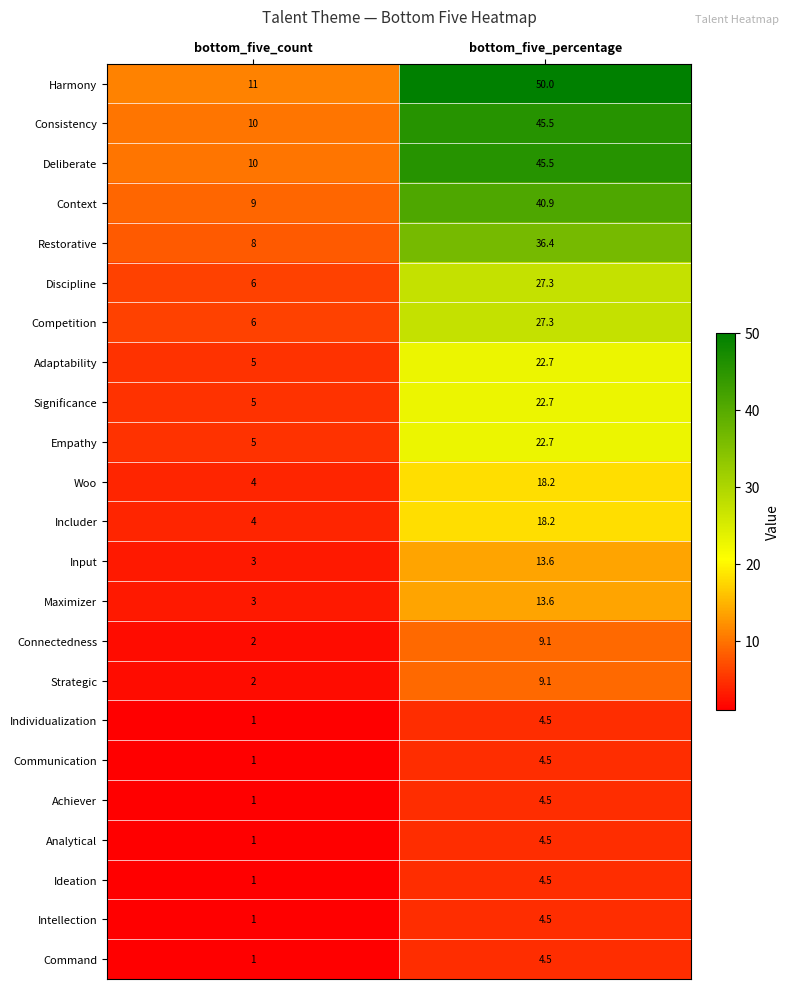

What is the spread (max minus min) of values at bottom_five_percentage?

45.5